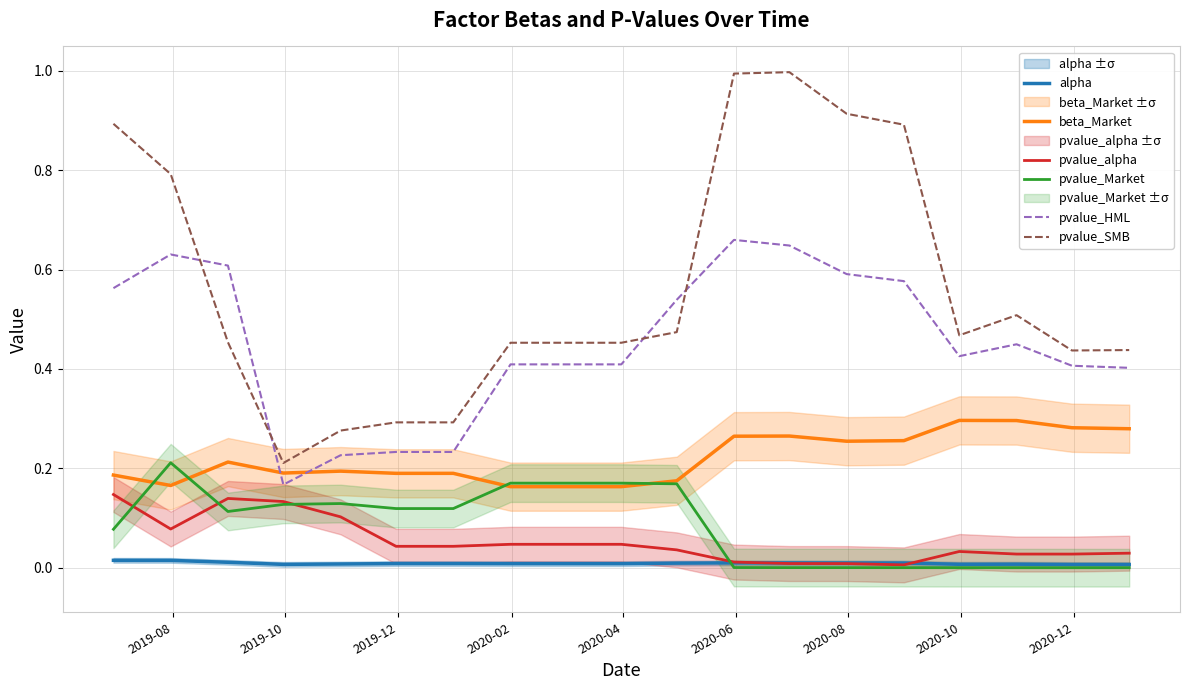

True or false: pvalue_Market and pvalue_HML intersect in this chart.

False